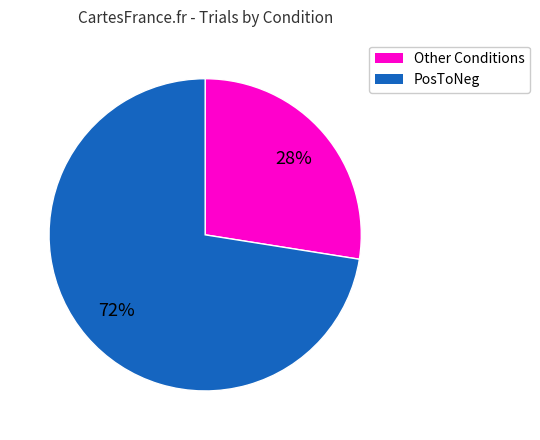

How many segments does this pie chart have?

2